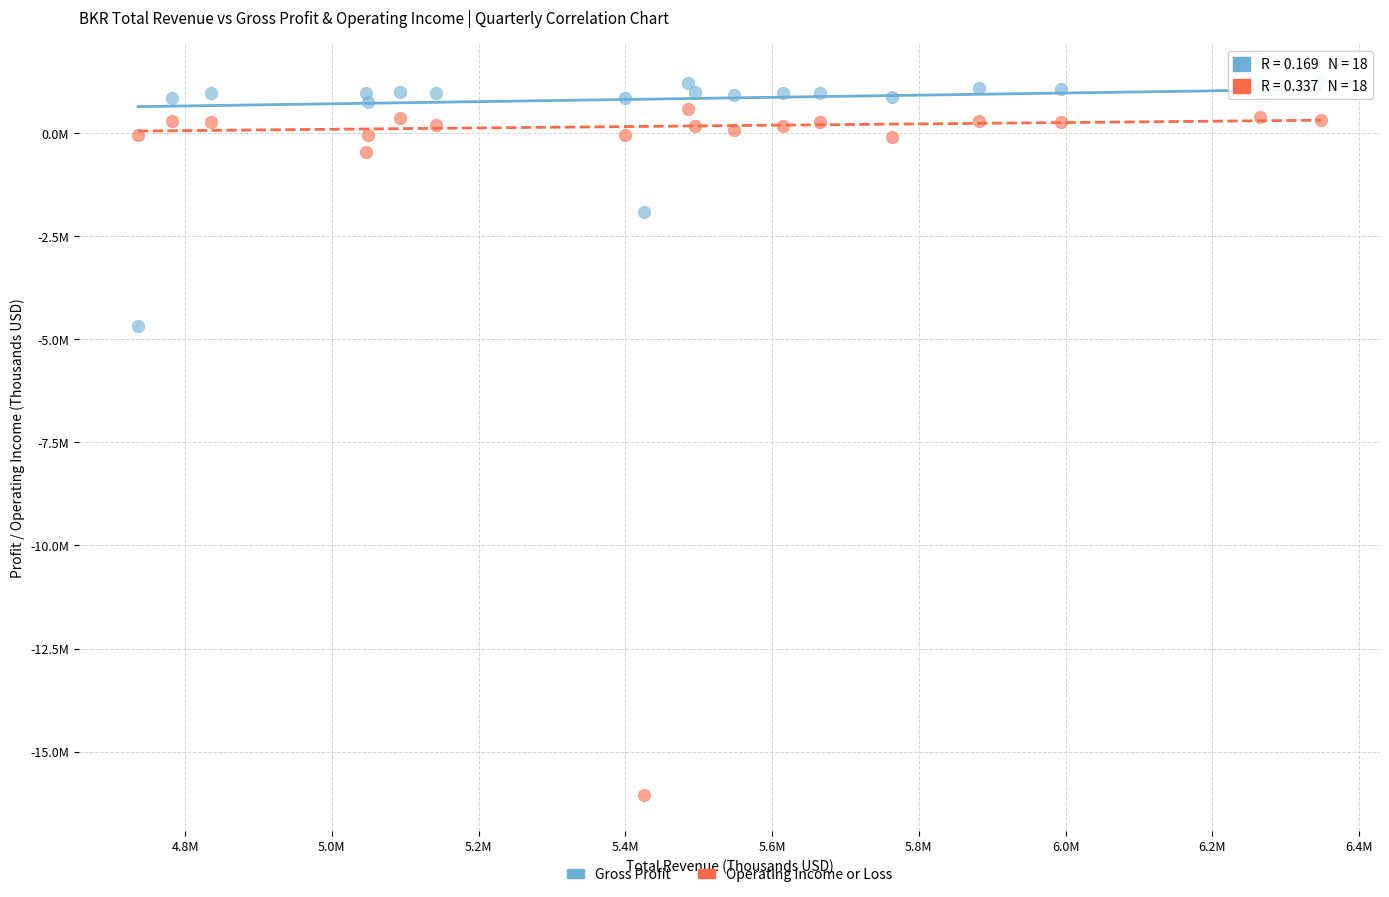

Which series contains the lowest Y value?

Operating Income or Loss